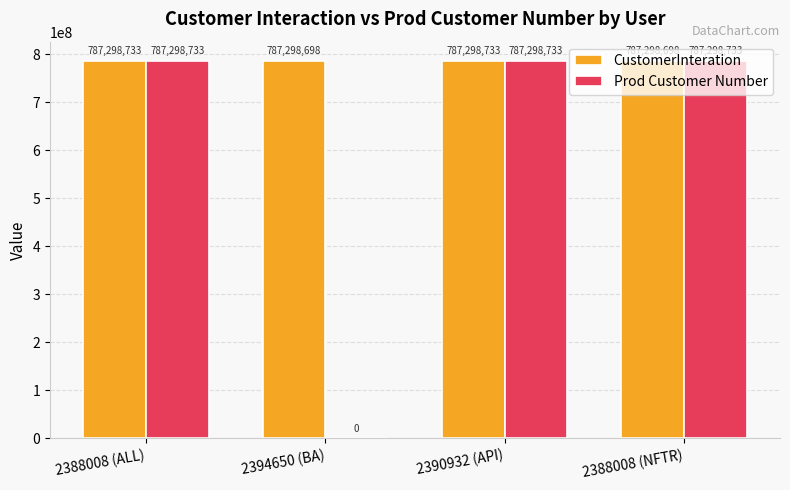

Count the number of categories in the chart.

4